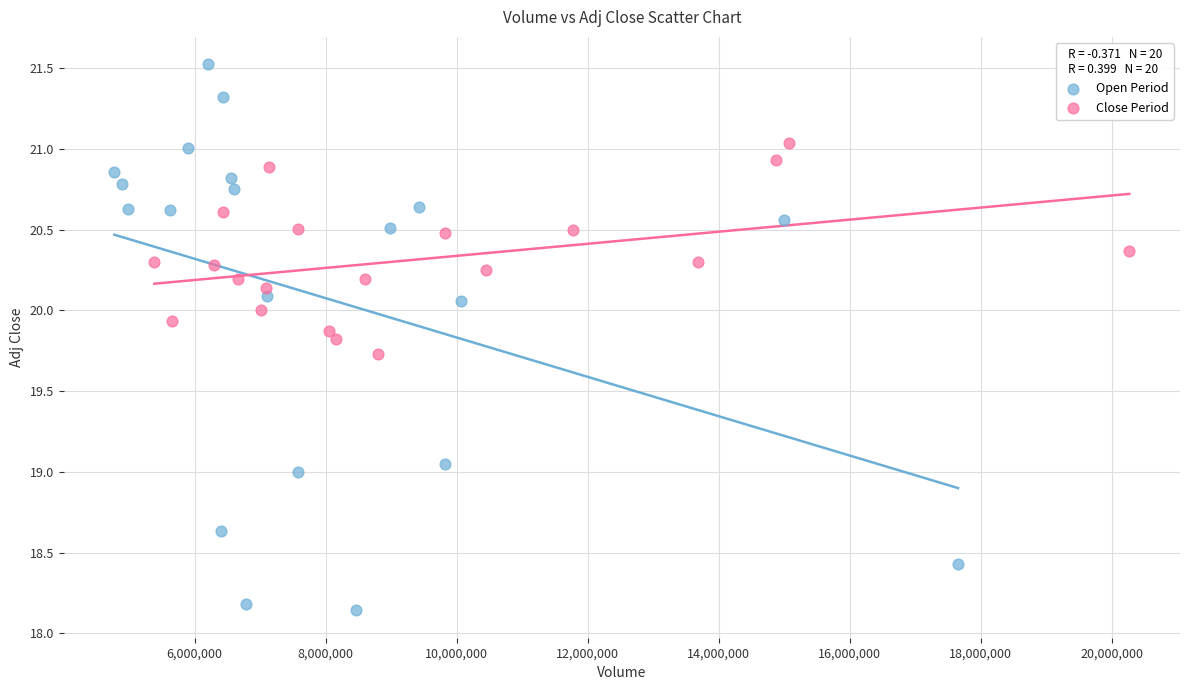

Which series has the largest Y range (max minus min)?

Open Period